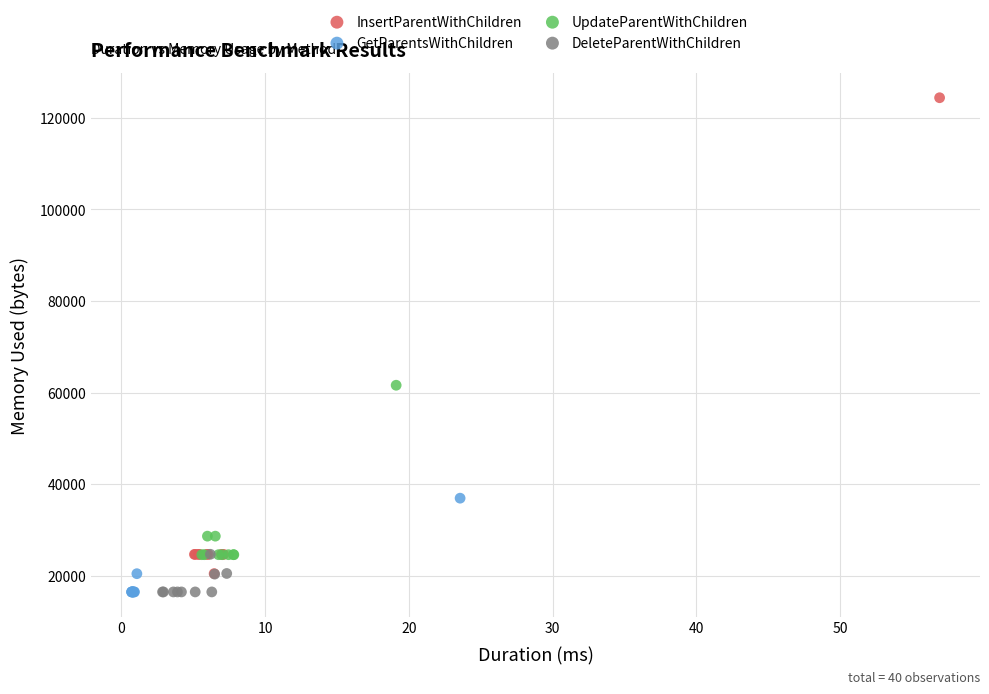

Which series has the largest Y range (max minus min)?

InsertParentWithChildren